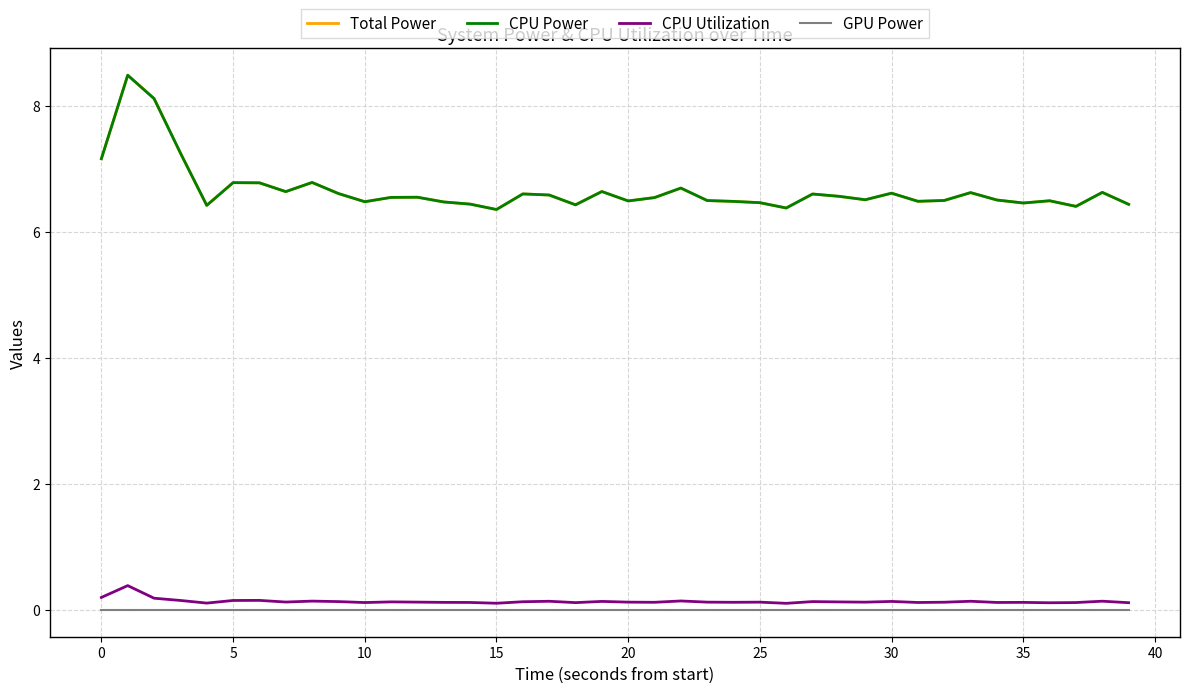

What is the value of the Total Power point at the 23rd from the left?

6.7